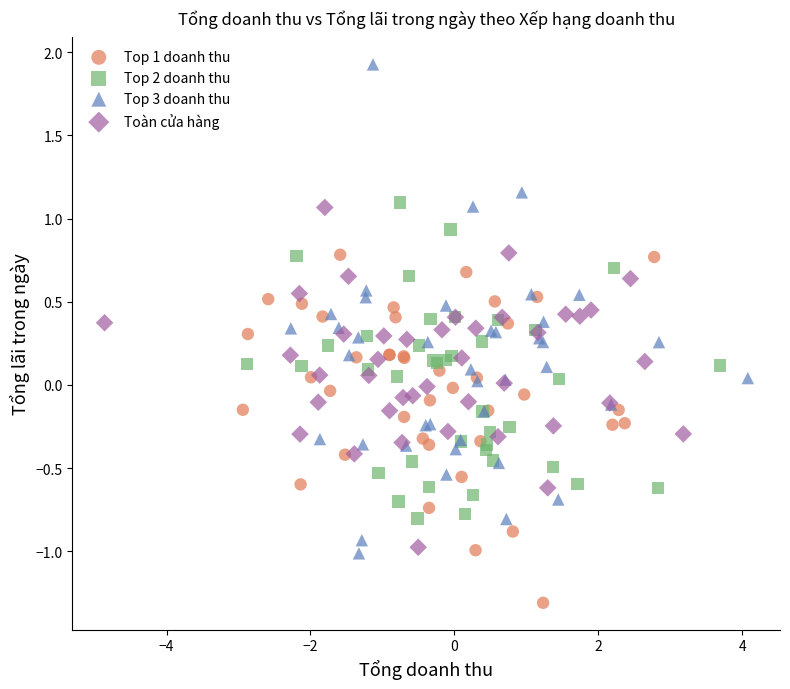

Which series contains the lowest Y value?

Top 1 doanh thu